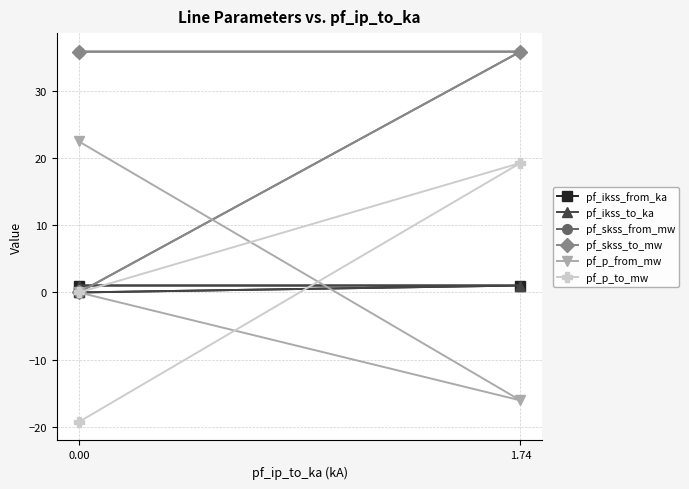

Is it true that pf_p_to_mw equals 28.8 at 1.74?

False